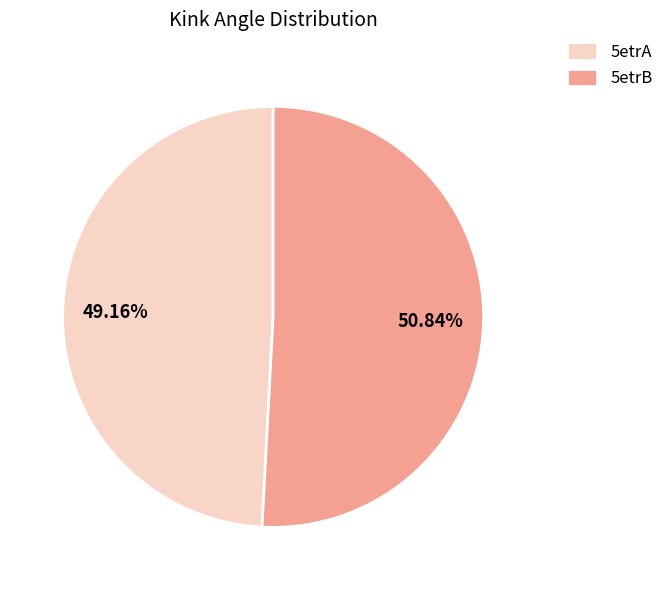

Between 5etrB and 5etrA, which is larger?

5etrB